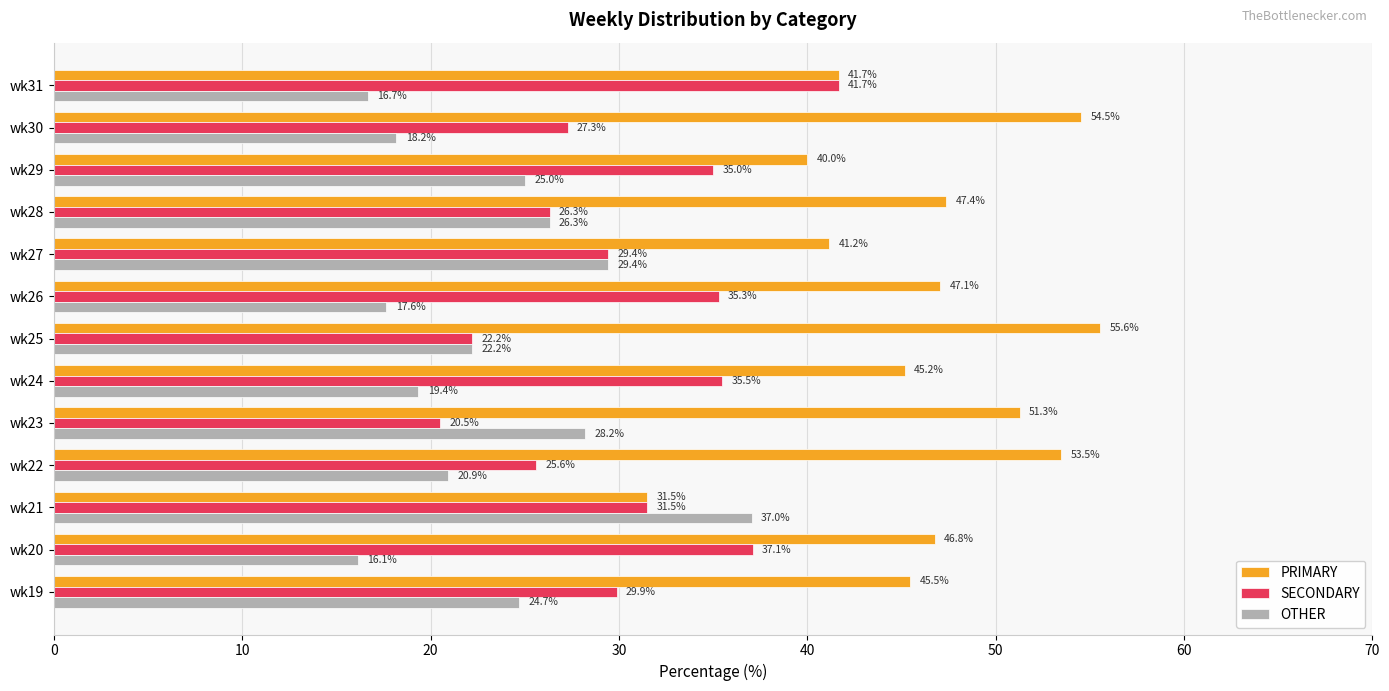

Is the value of SECONDARY at wk26 greater than the value of OTHER at wk23?

Yes